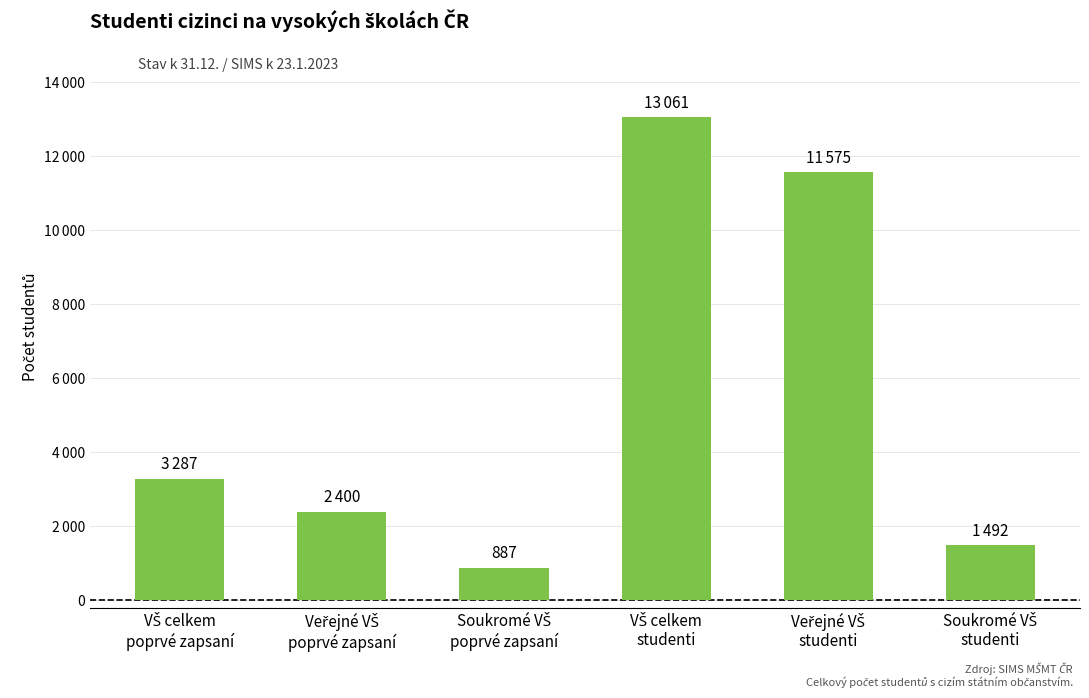

Reading left to right, what are all the values shown in this chart?

VŠ celkem
poprvé zapsaní=3287	Veřejné VŠ
poprvé zapsaní=2400	Soukromé VŠ
poprvé zapsaní=887	VŠ celkem
studenti=13061	Veřejné VŠ
studenti=11575	Soukromé VŠ
studenti=1492